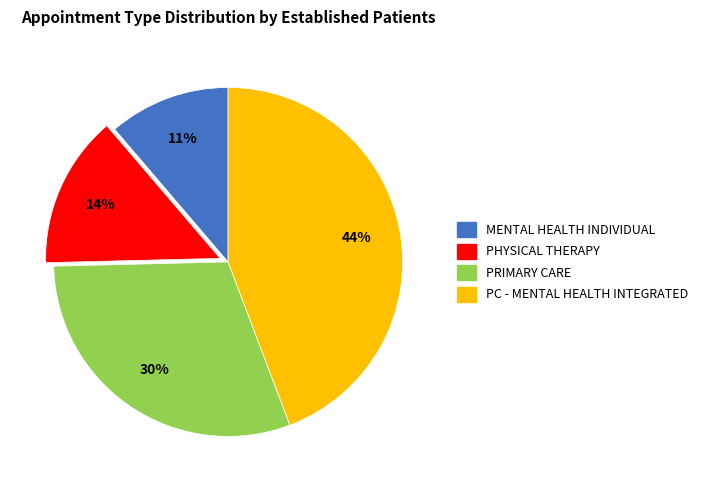

To the nearest percent, what is the difference between the largest and smallest slice percentages?

33%